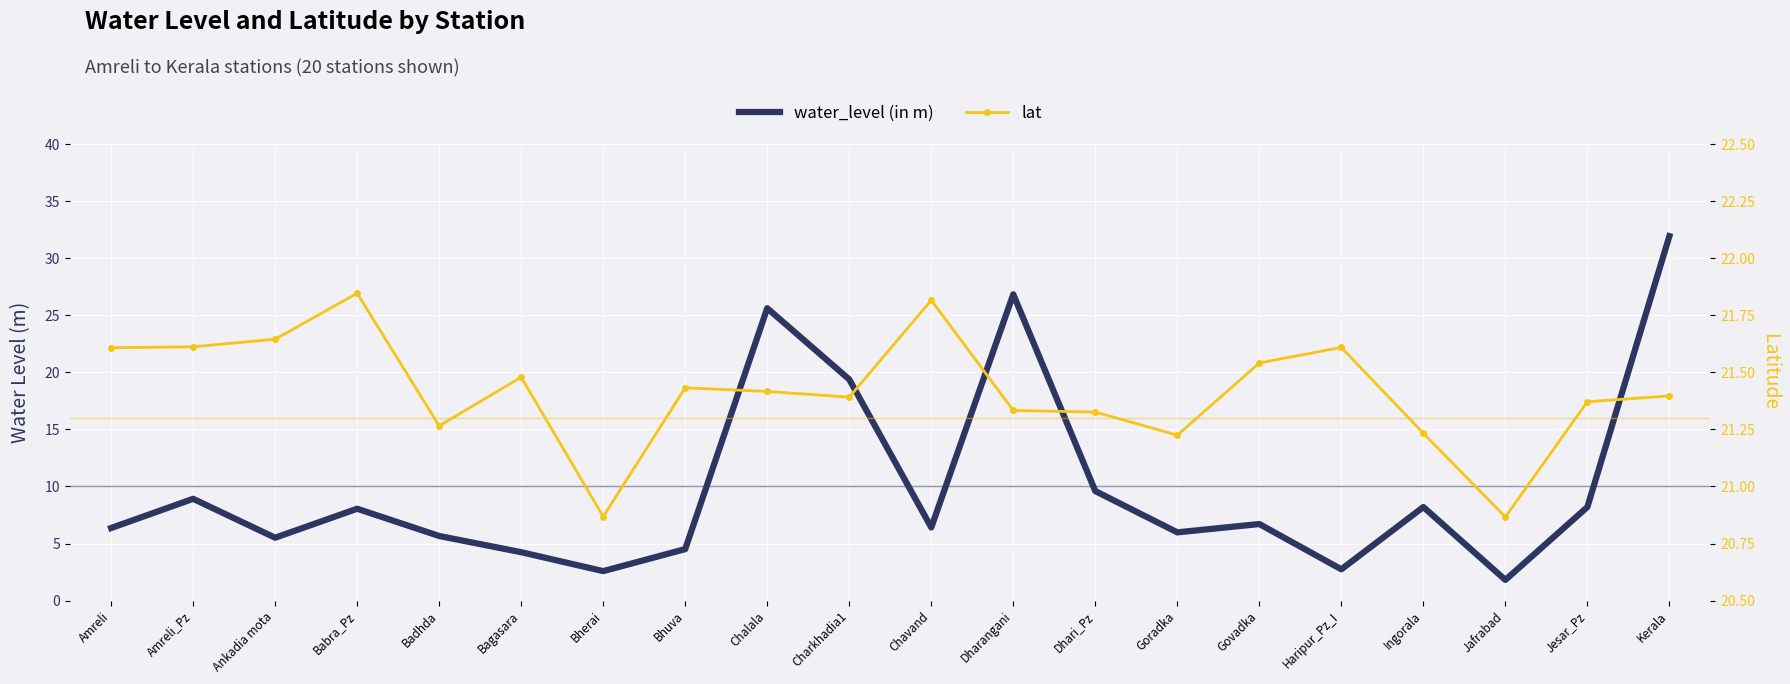

Which label corresponds to the largest value in the chart?

Kerala